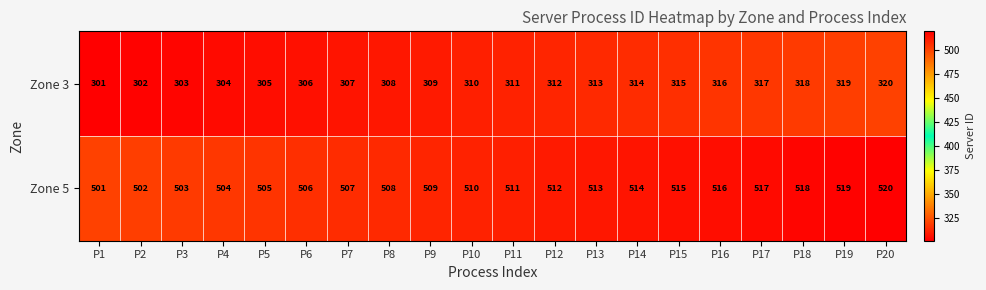

Rank the series by their average value, from lowest to highest.

Zone 3, Zone 5